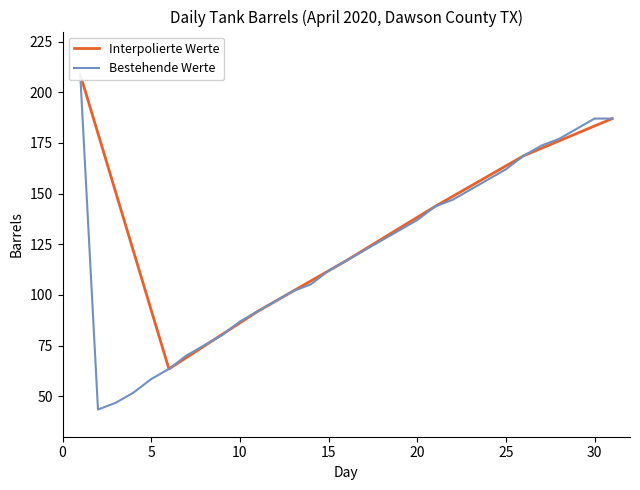

What is the sum of all Interpolierte Werte values?

4109.9